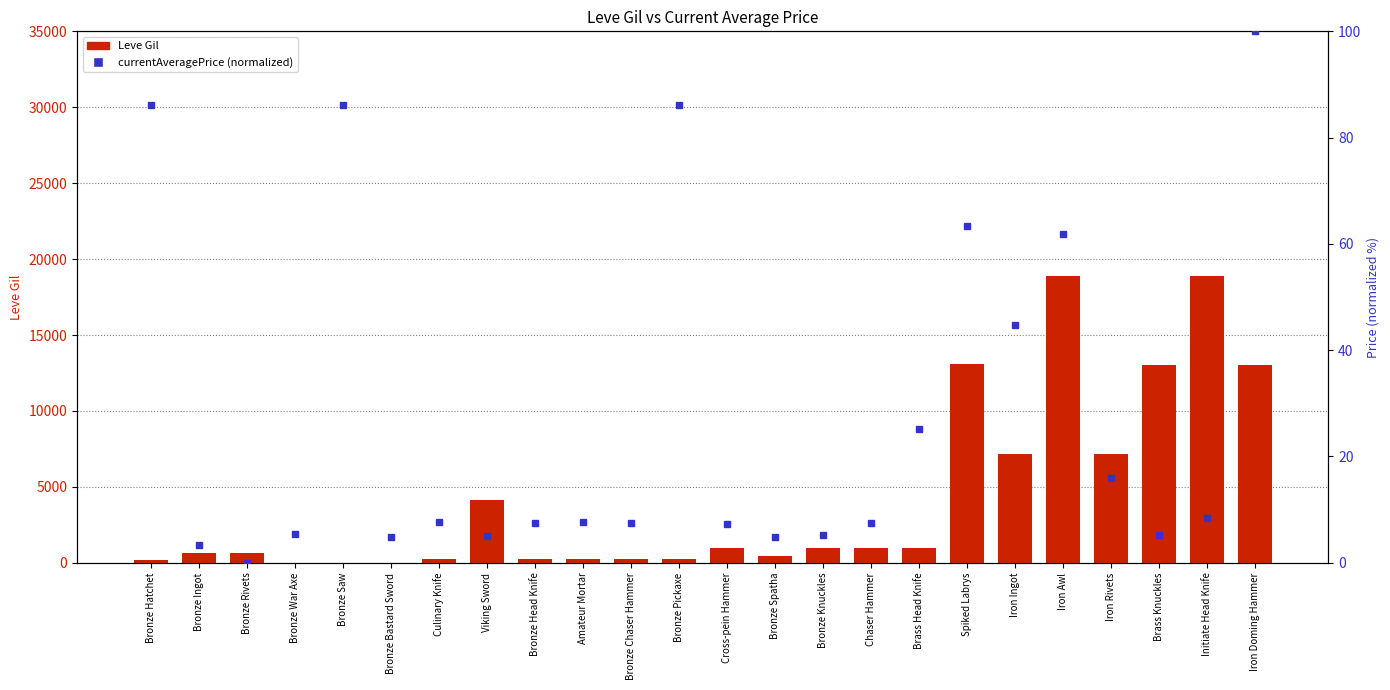

Where is Leve Gil nearest to the value 9455?

Iron Ingot